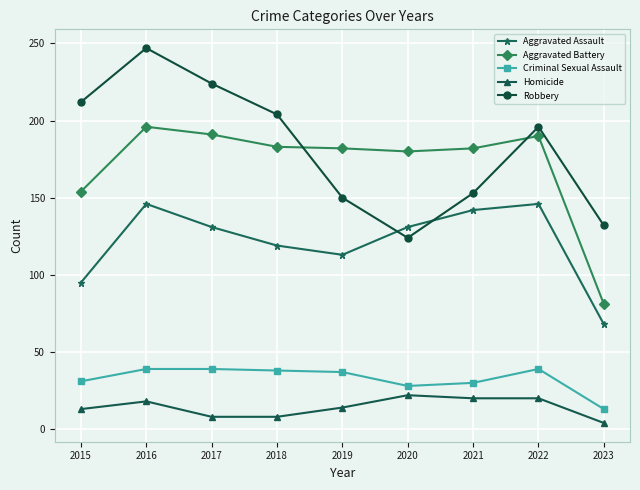

Rank the series at 2022 from lowest to highest value.

Homicide, Criminal Sexual Assault, Aggravated Assault, Aggravated Battery, Robbery